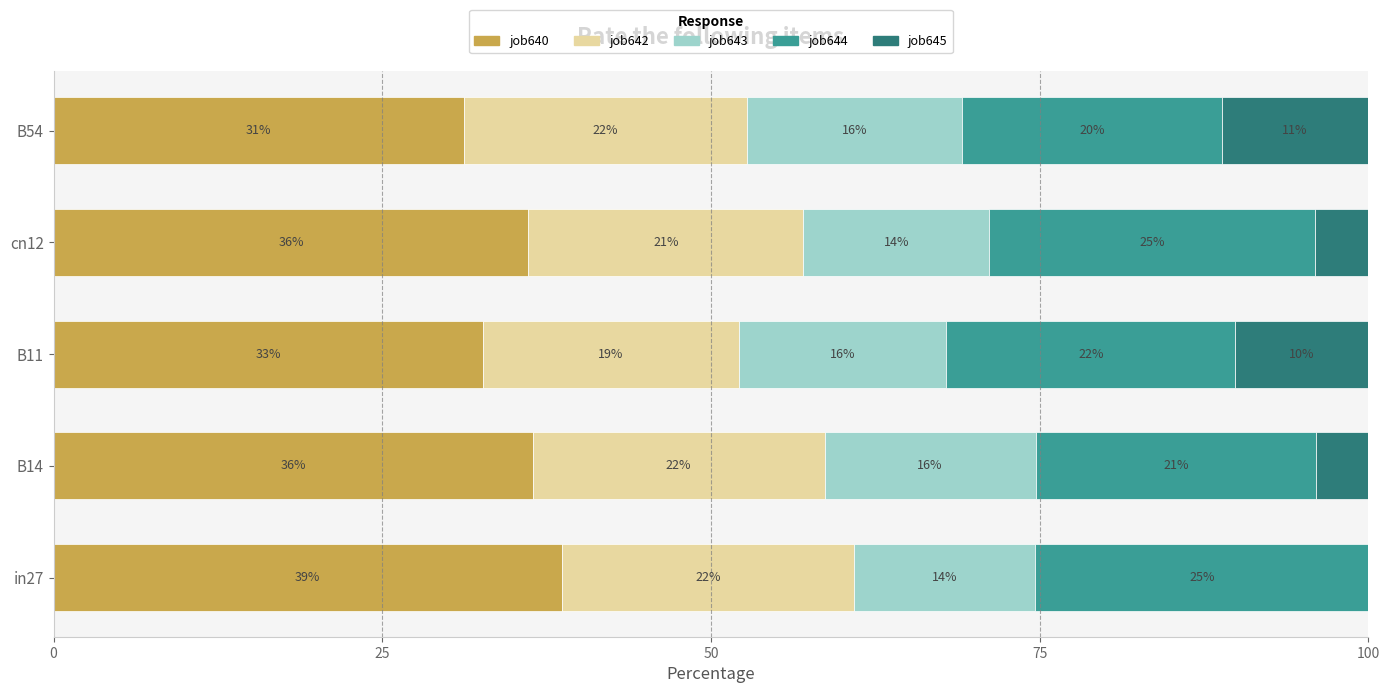

What is the total value across all series at cn12?

100.0